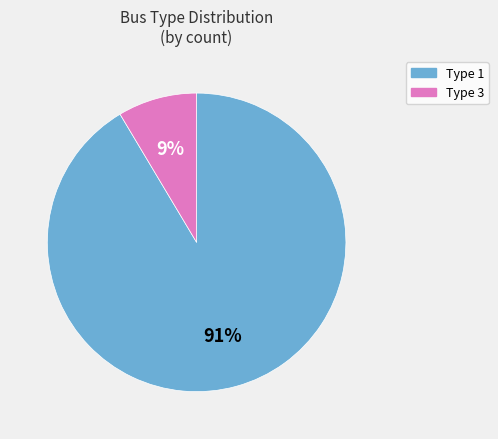

Rank the categories by value from lowest to highest.

Type 3, Type 1